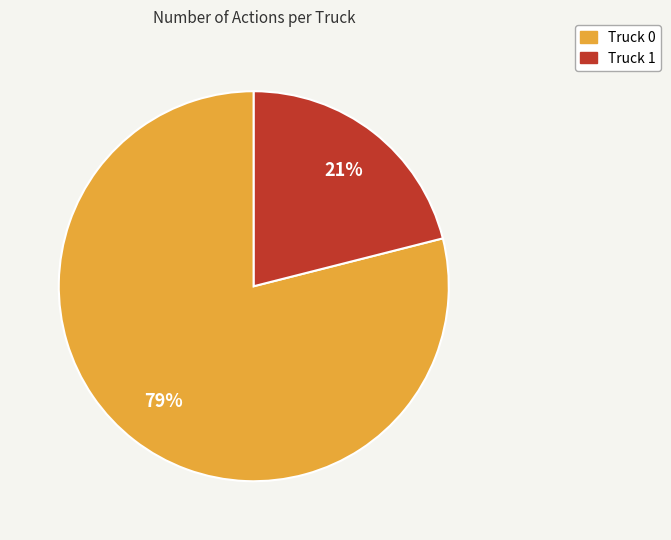

How many segments does this pie chart have?

2